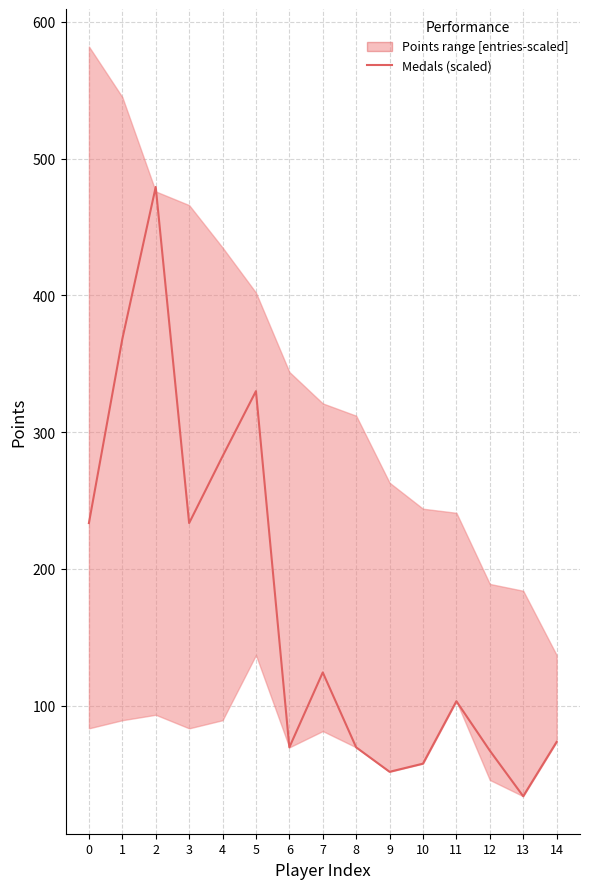

How many interior local valleys (lower than both neighbors) does the data have?

4